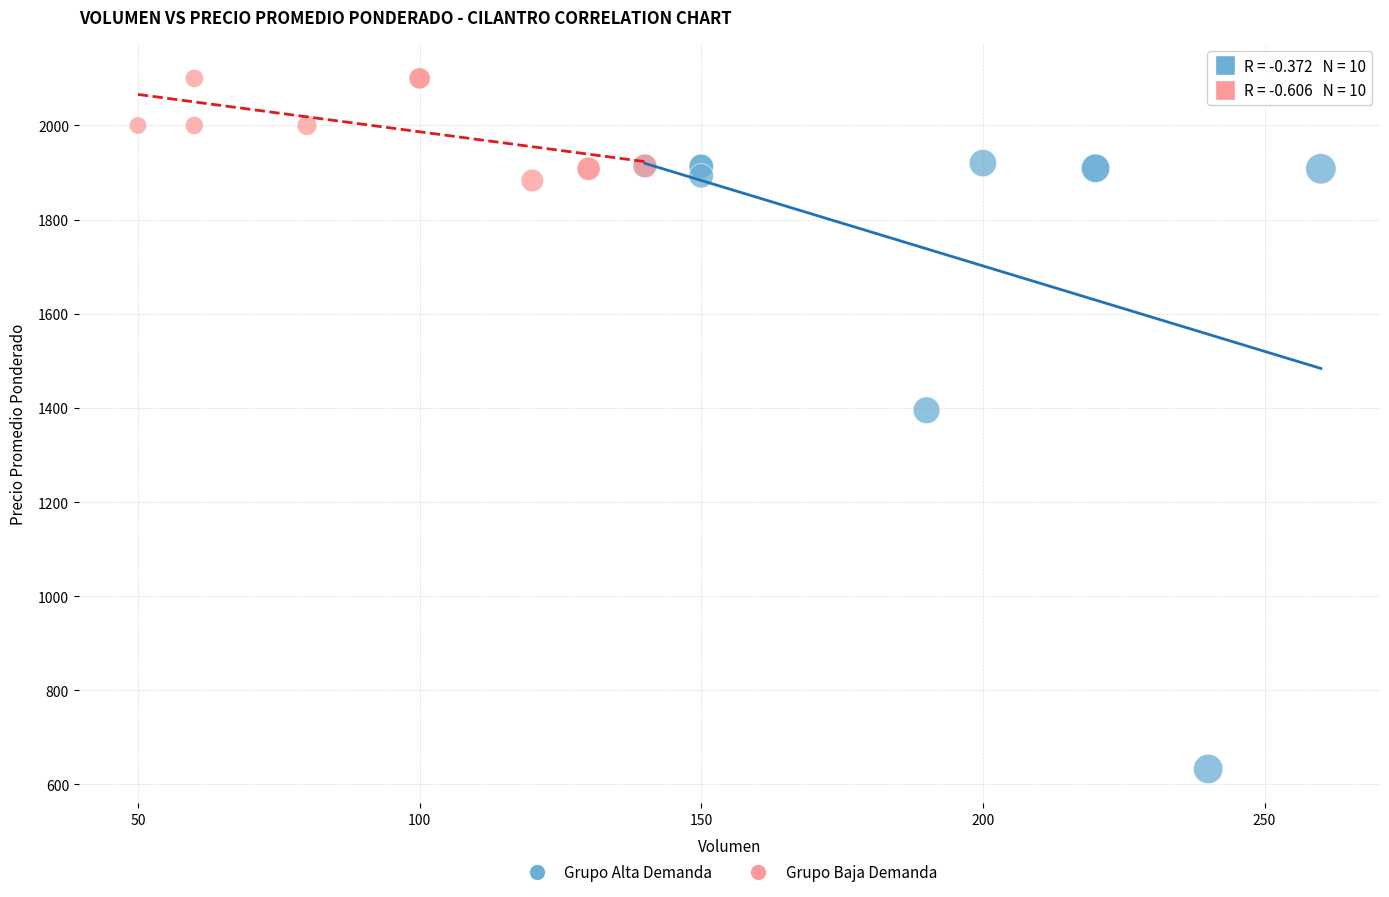

Which series reaches the maximum Y coordinate?

Grupo Baja Demanda